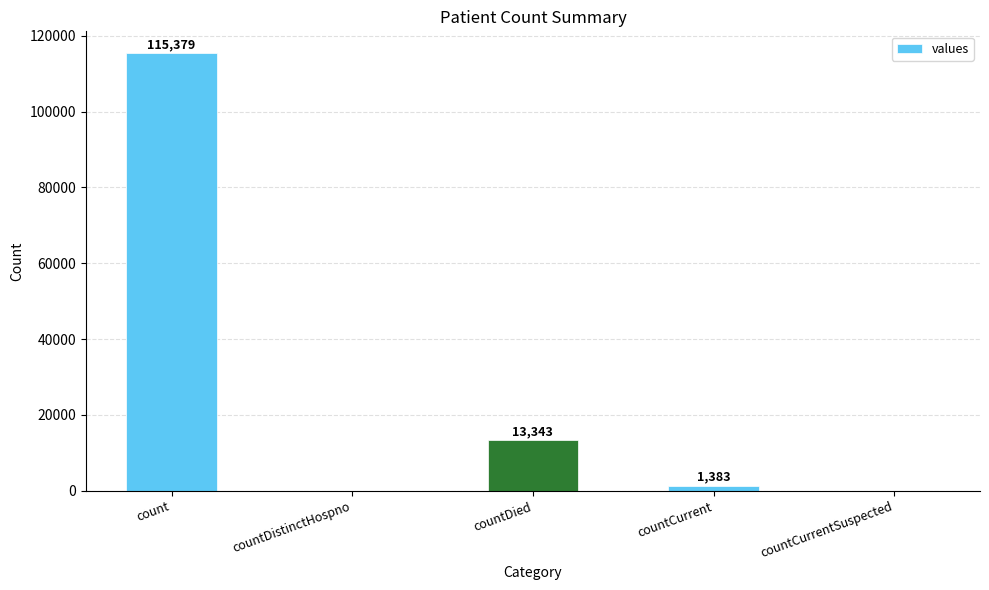

How many series are shown in this chart?

1